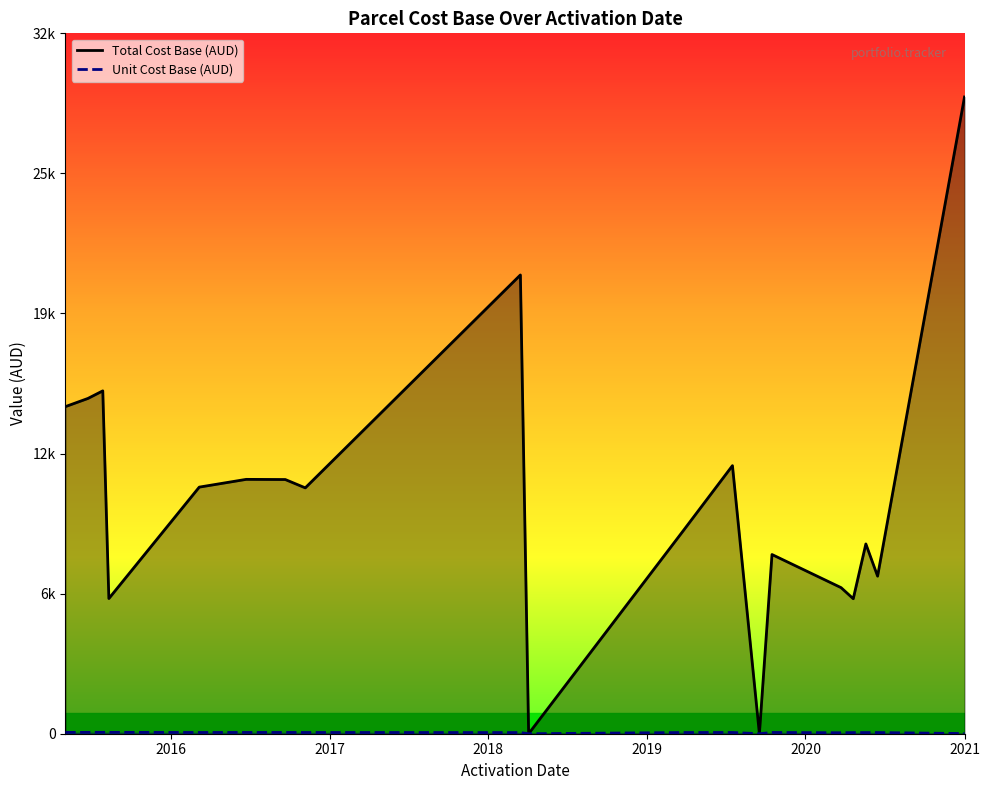

True or false: Unit Cost Base (AUD) and Total Cost Base (AUD) cross at least once.

False